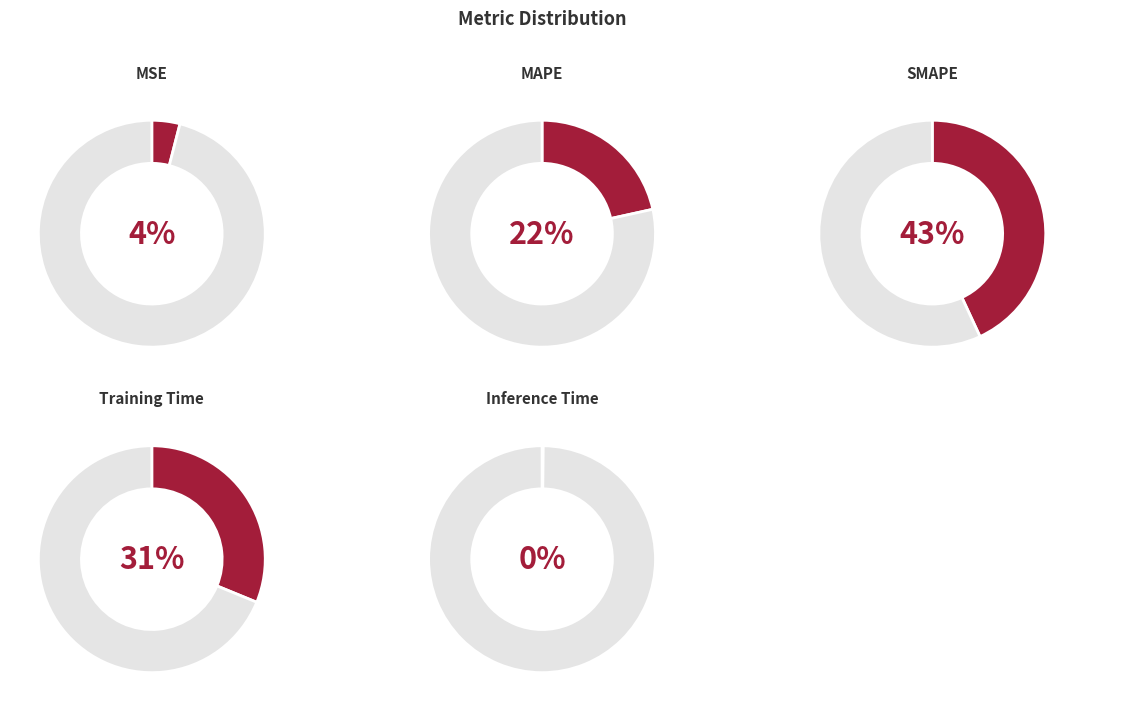

Which category has the smallest portion of the pie?

Inference Time